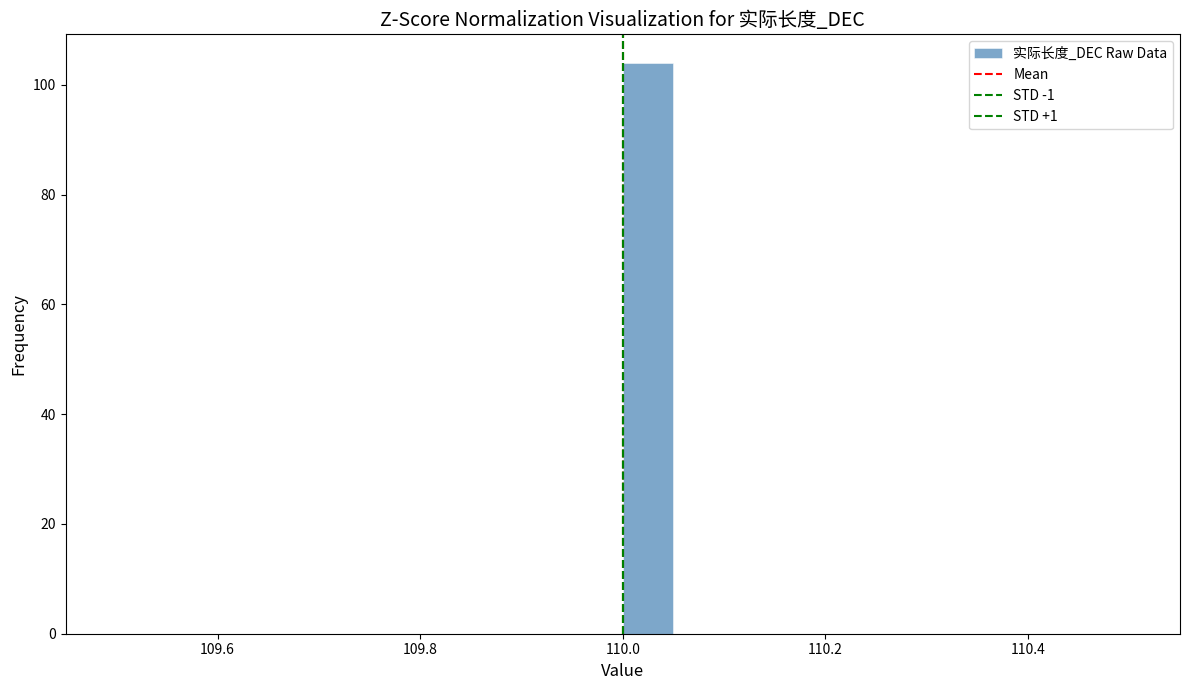

Read against the x-axis, roughly where is the centre of the tallest bar?

110.02